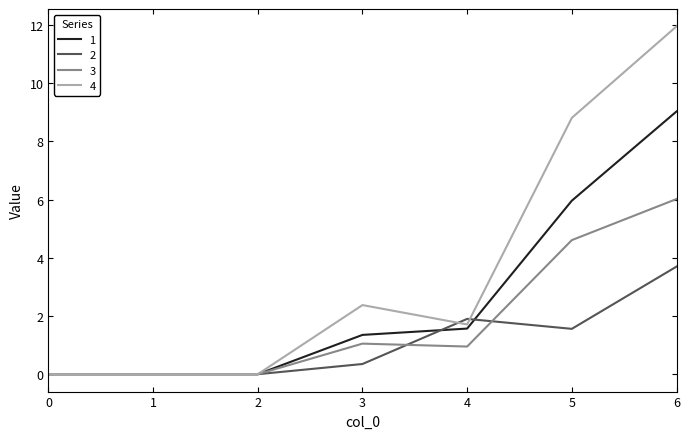

Is it true that 1 equals 10.7 at 5?

False